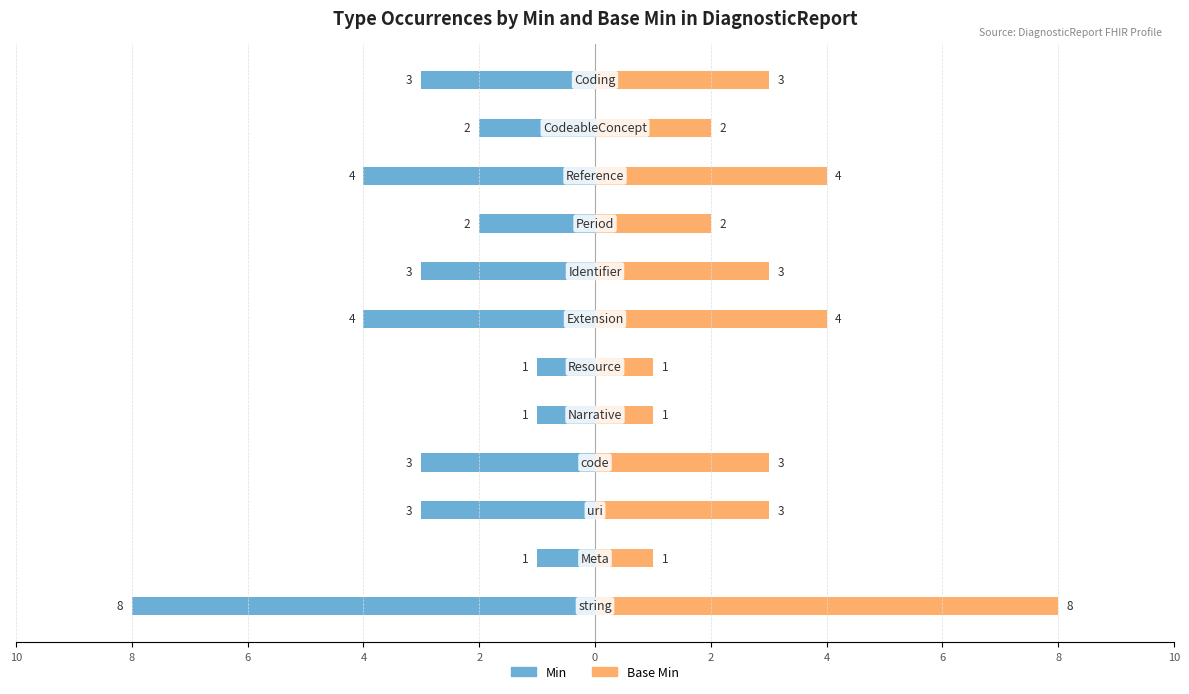

How many data points in Min are above -3?

5